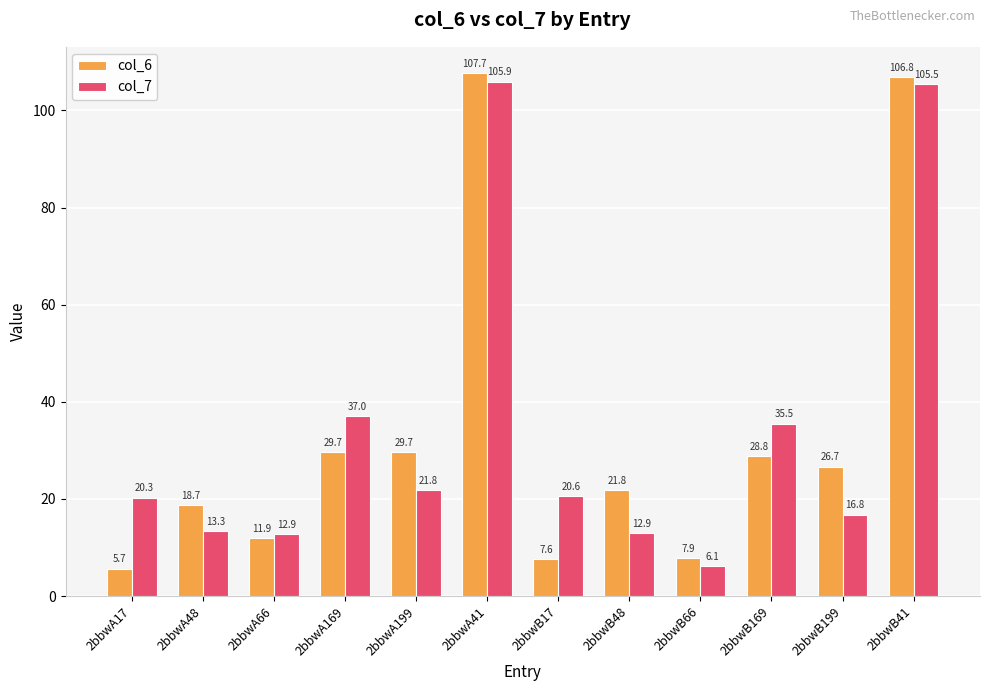

True or false: col_7 has a value of 31.3 at 2bbwA17.

False